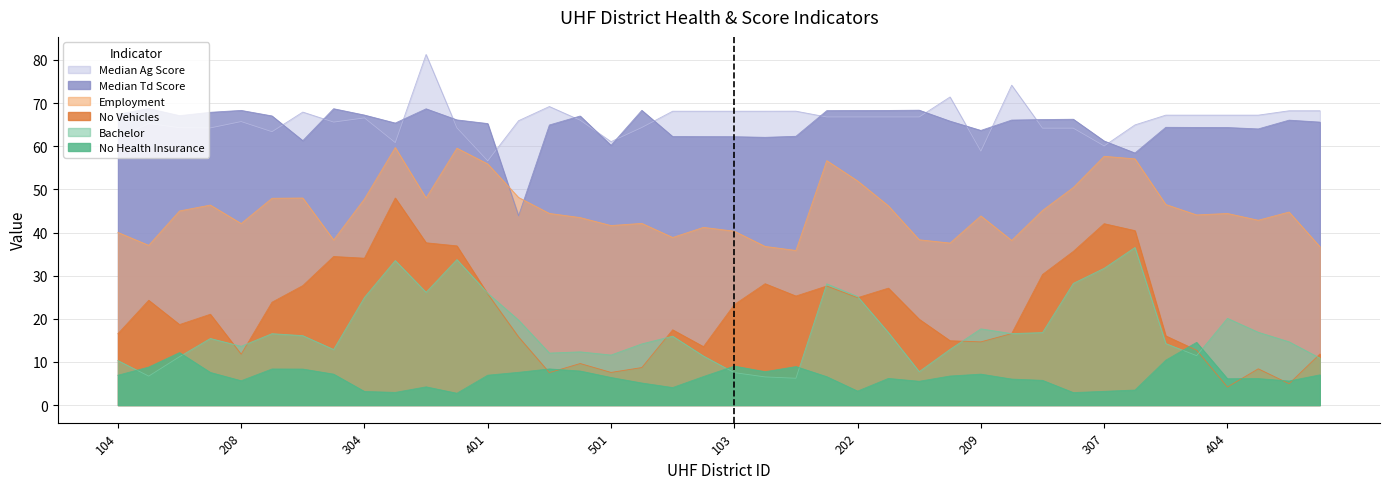

What is the minimum value shown in the chart?

2.8